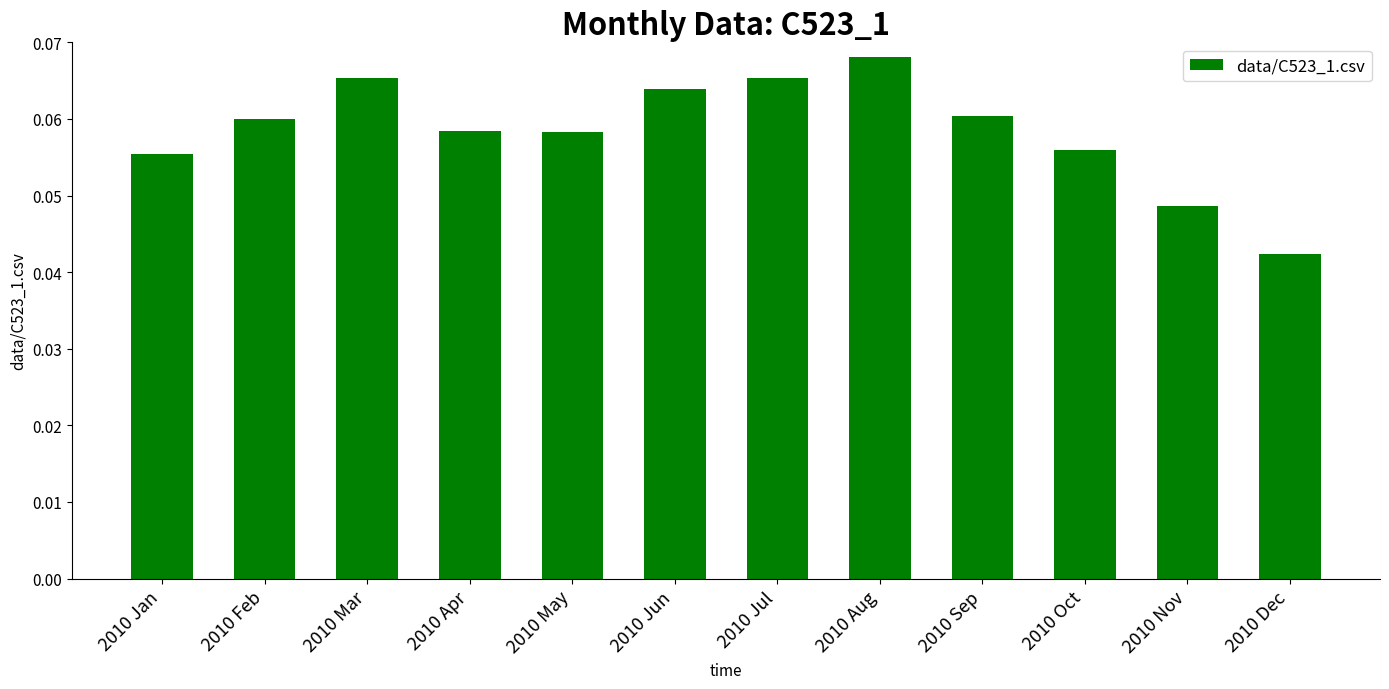

Between 2010 Dec and 2010 Jun, which is larger?

2010 Jun